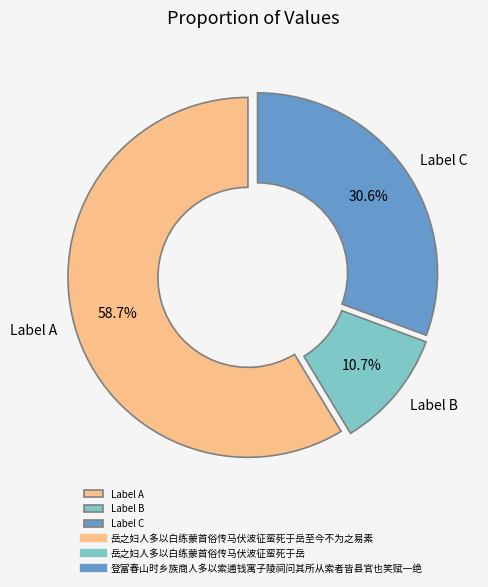

How many segments does this pie chart have?

3